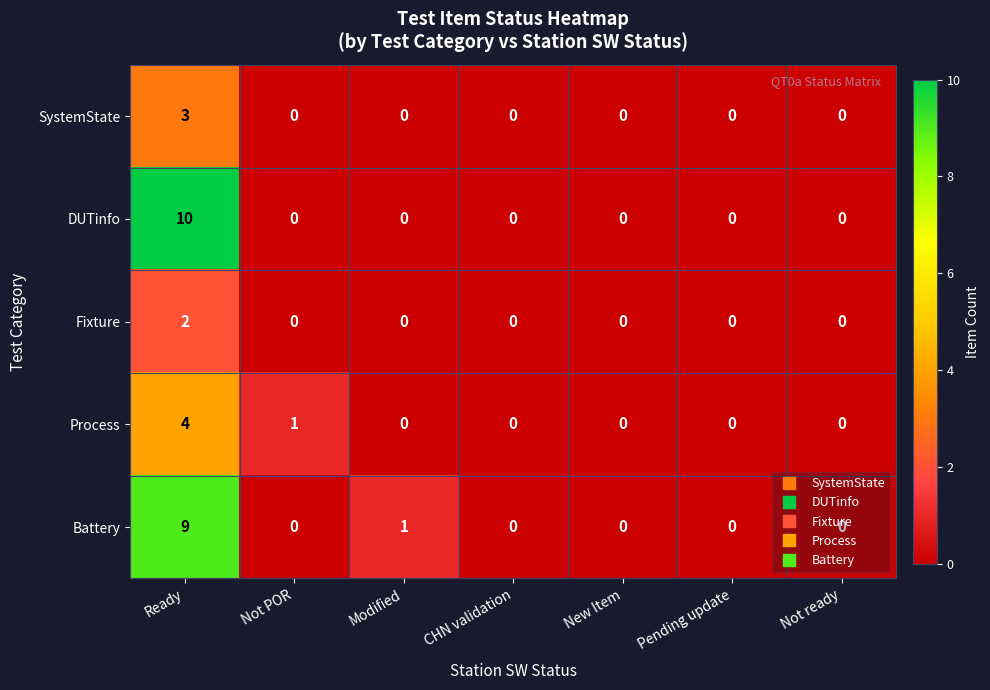

What is the difference between the highest and lowest values at Ready?

8